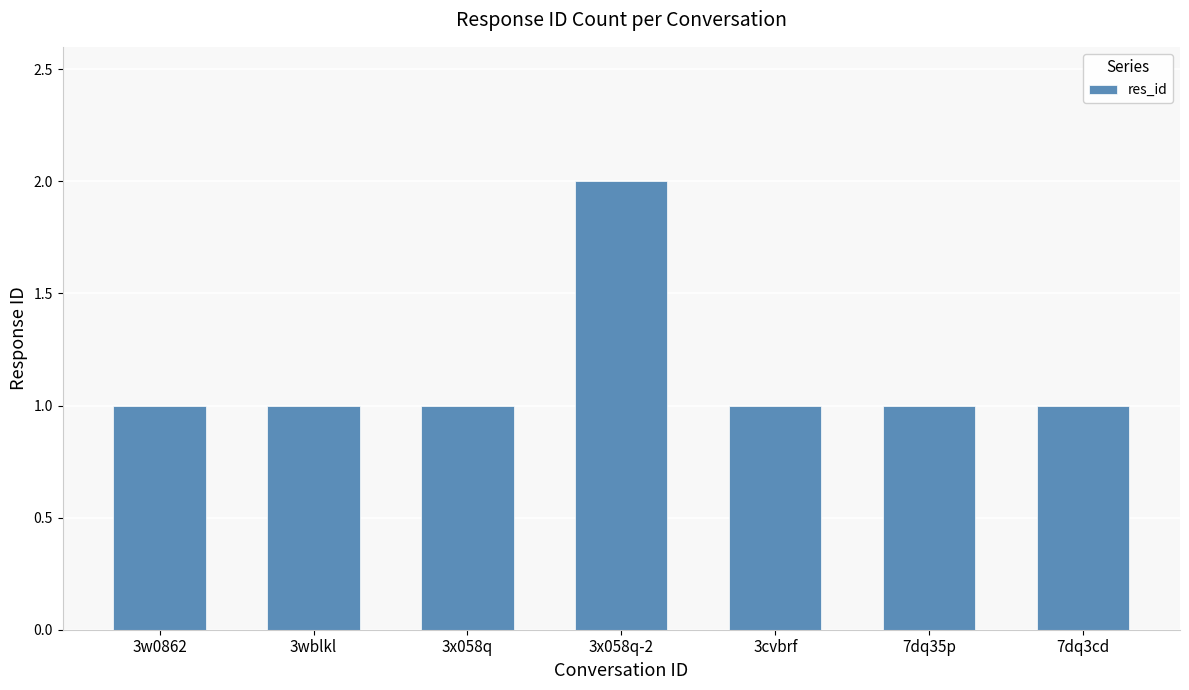

Is it true that the value at 3wblkl is 1?

True